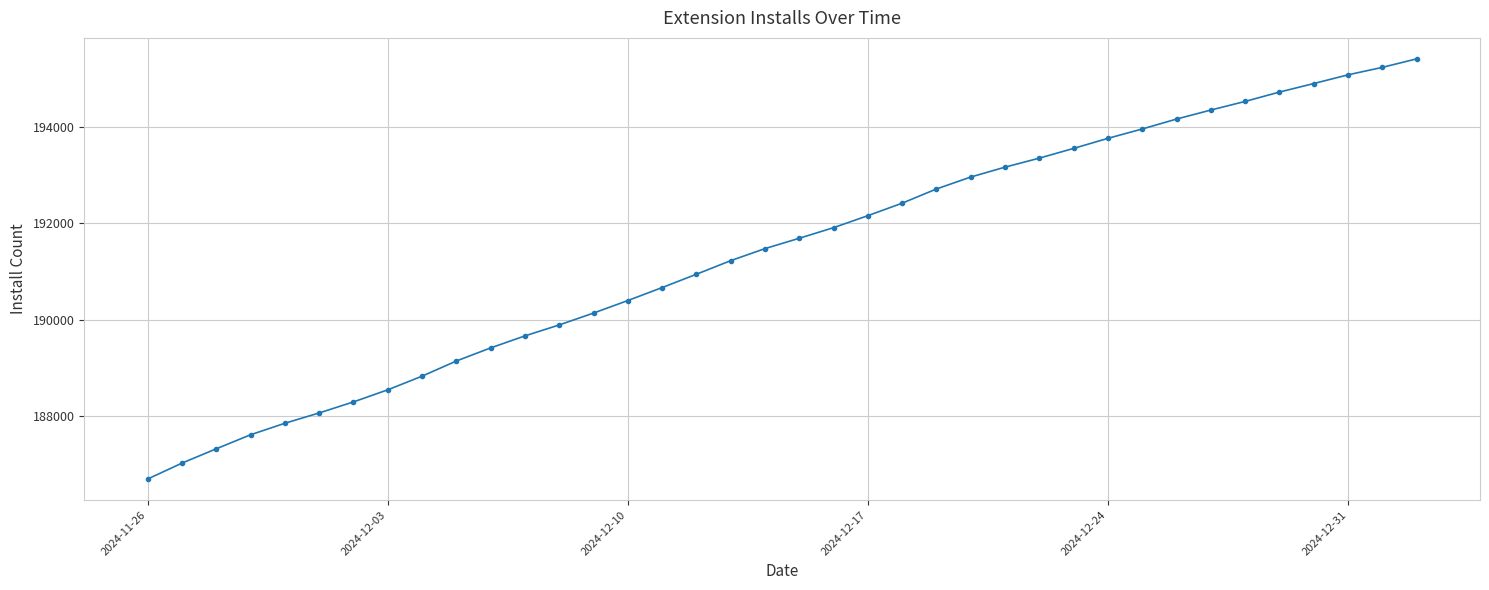

Count the number of data series in this chart.

1